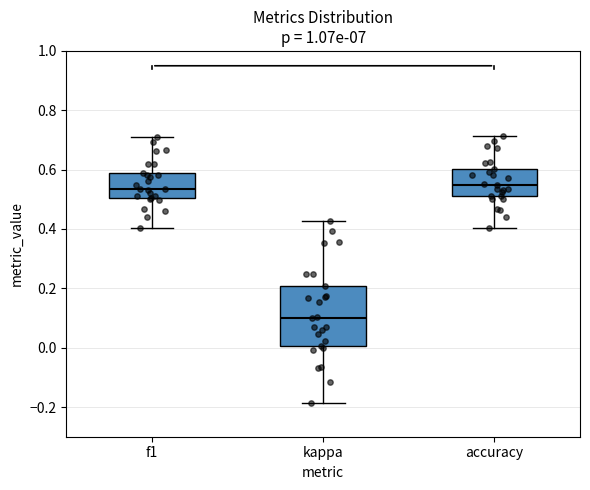

Where does the lower whisker of the box for accuracy end on the y-axis? The values are not printed on the chart, so give them approximately, as read against the axis.

0.40